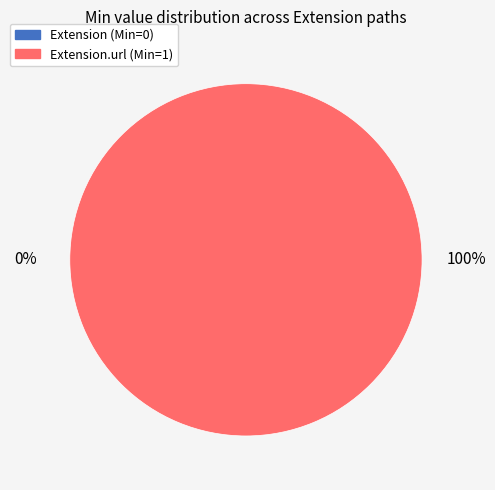

To the nearest percent, what is the difference between the Extension.extension and Extension.url slice percentages?

100%